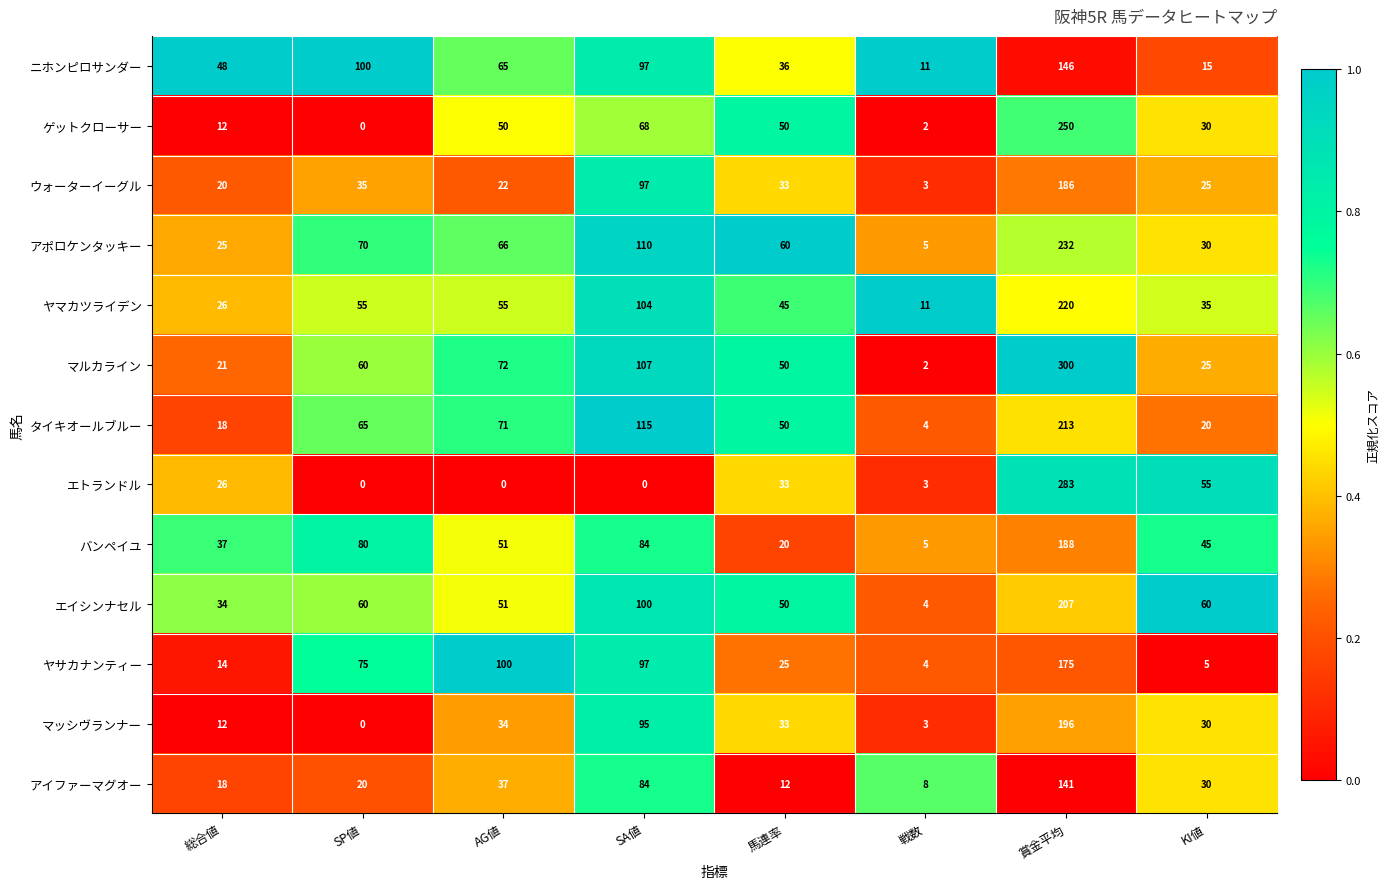

What is the approximate value of アイファーマグオー at 総合値?

18